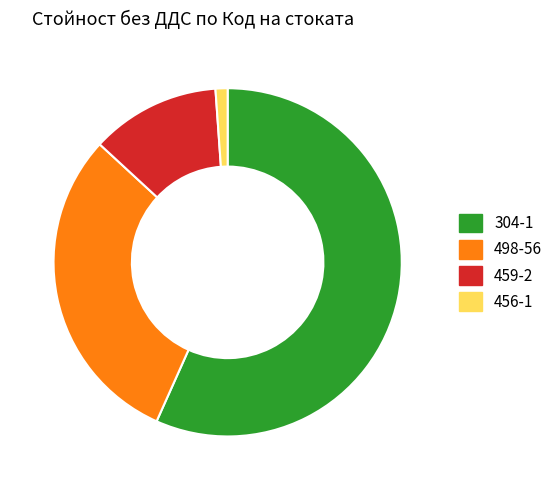

What is the ratio of the value at 459-2 to the value at 498-56?

0.4